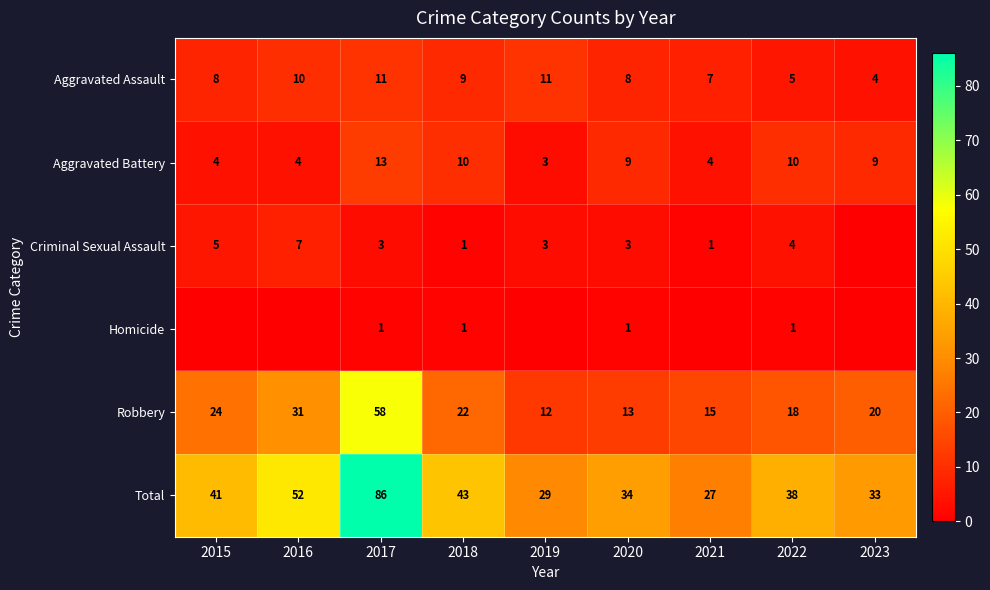

How many data points does each series have?

9